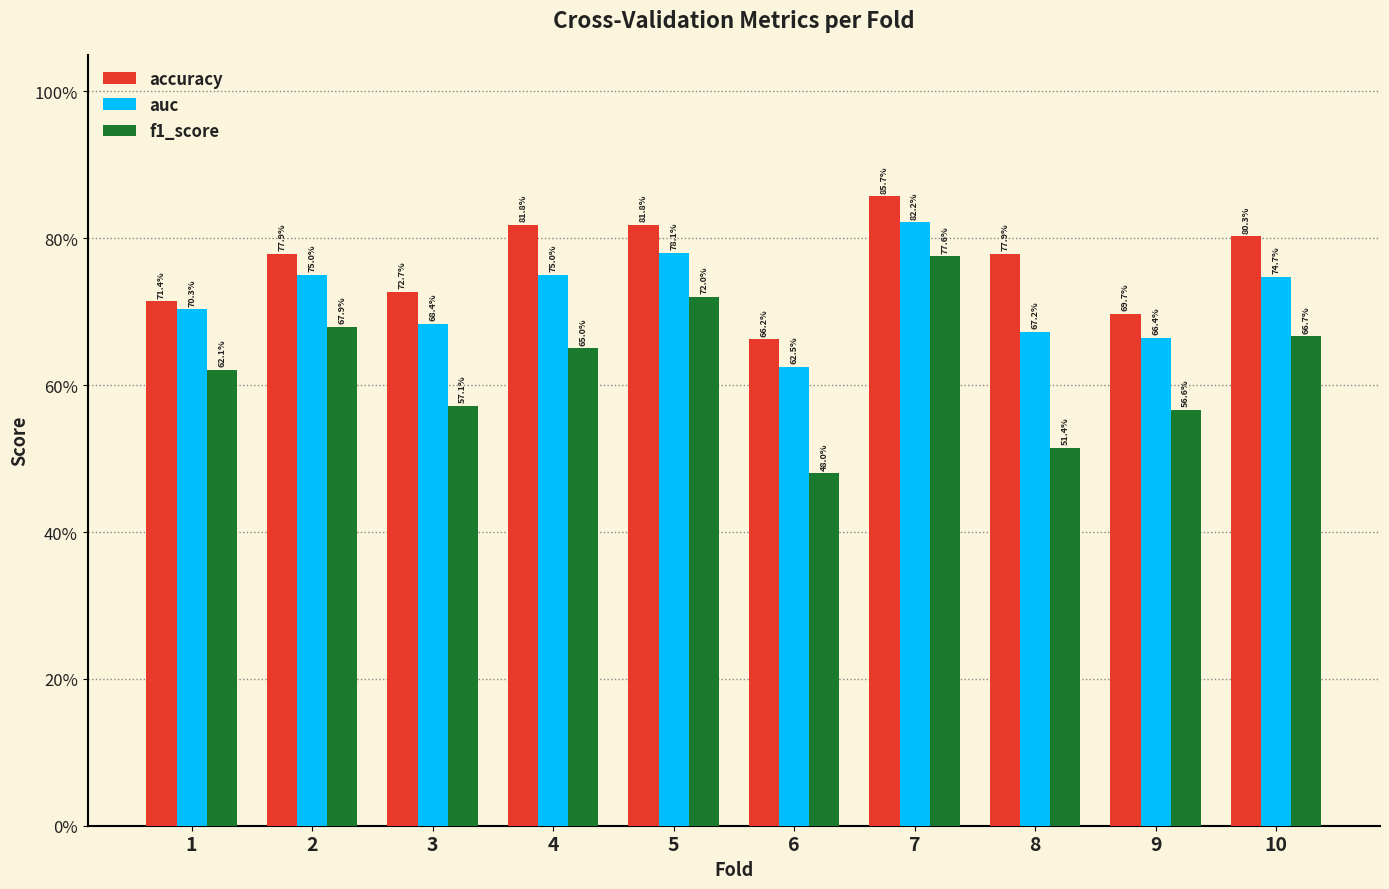

What is the difference between the maximum and minimum values in the f1_score series?

0.3